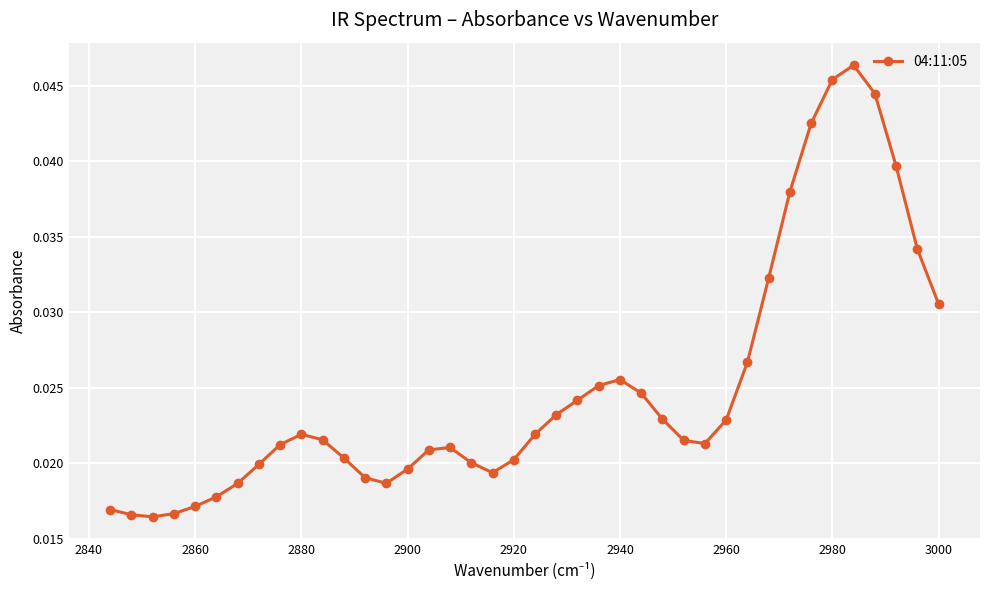

What is the sum of all values?

1.0